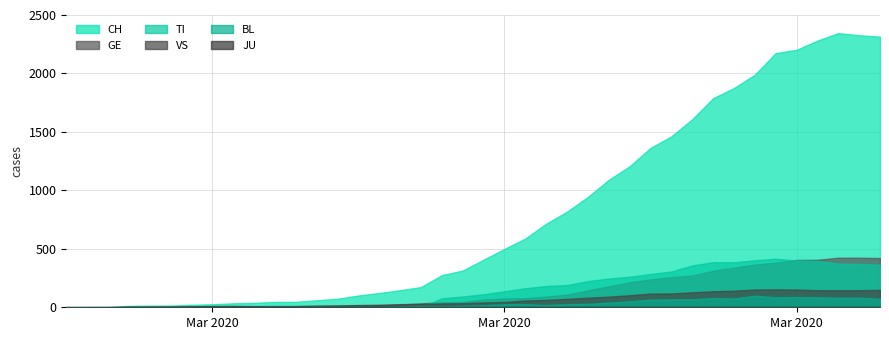

Which series has the widest spread of values?

CH